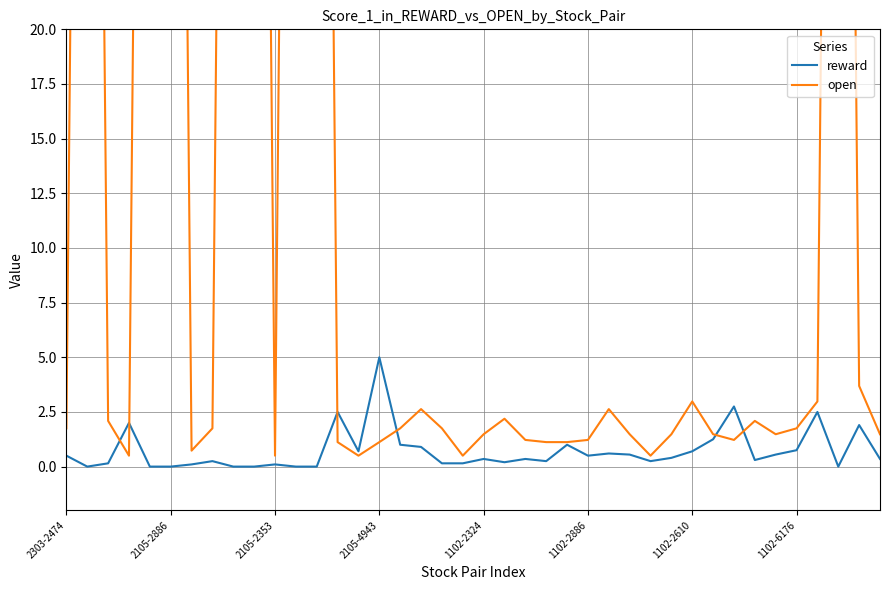

How many interior local peaks does the reward series have?

12